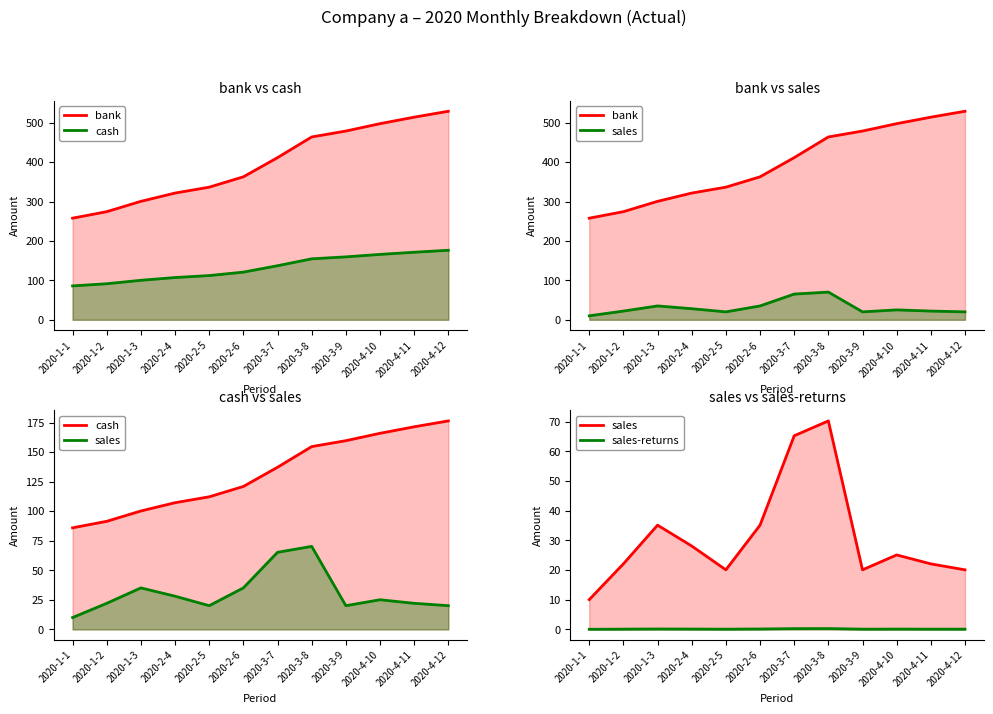

What is the approximate value of bank at 2020-4-10?

498.0